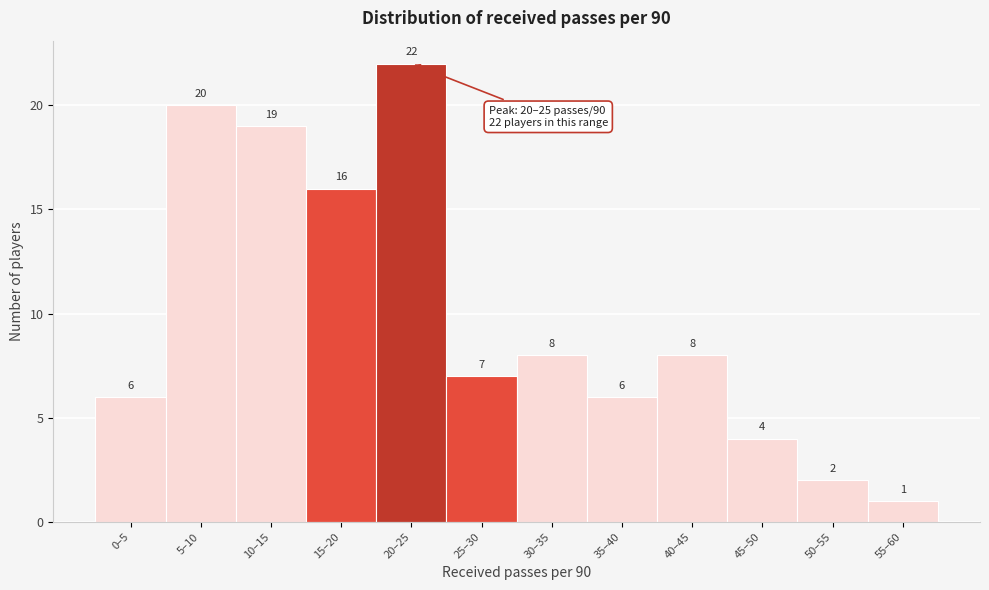

Reading left to right, list all the values displayed in this chart.

6	20	19	16	22	7	8	6	8	4	2	1